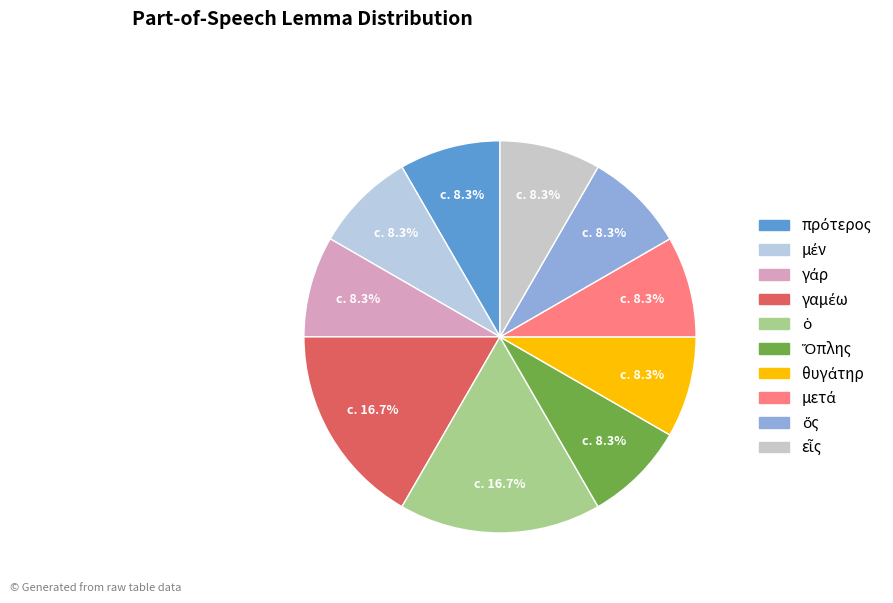

Count the number of slices in the pie.

10